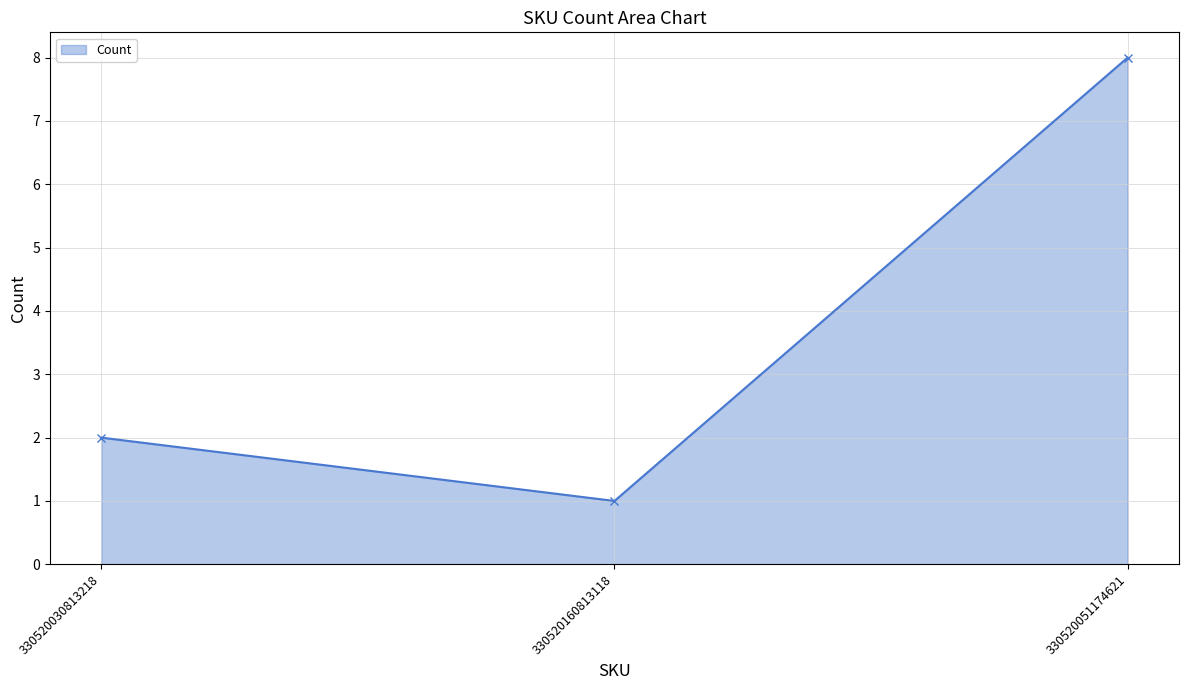

Rank the categories by value from lowest to highest.

330520160813118, 330520030813218, 330520051174621